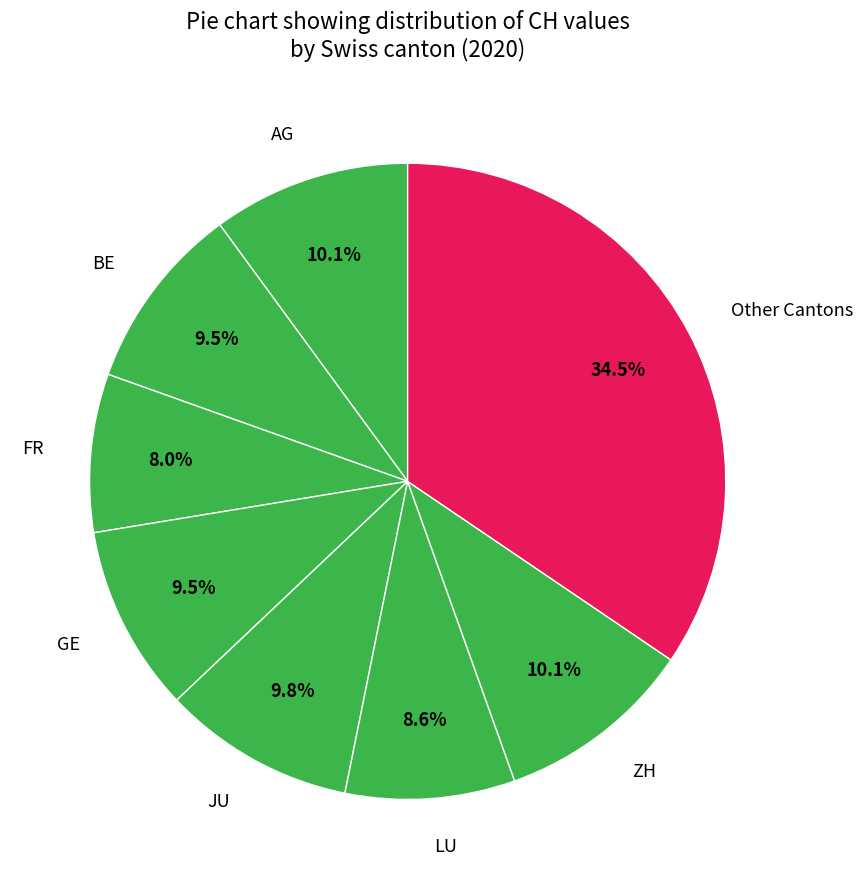

How many segments does this pie chart have?

8